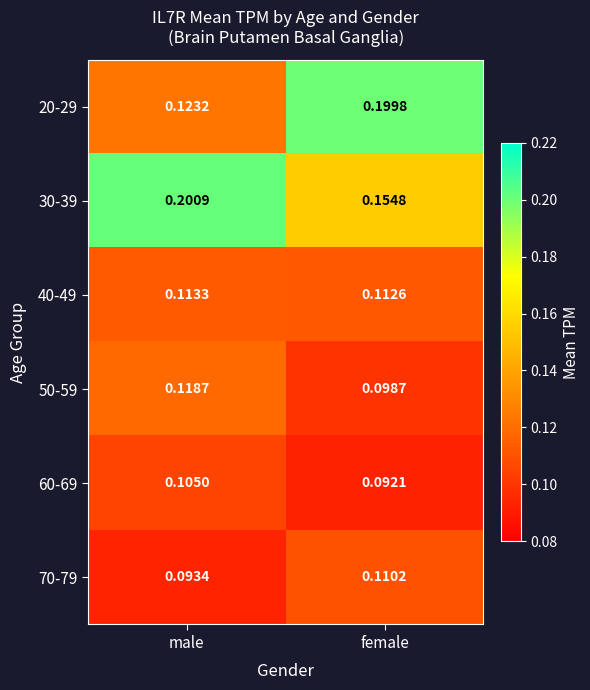

At female, list the series in order from smallest to largest.

60-69, 50-59, 70-79, 40-49, 30-39, 20-29